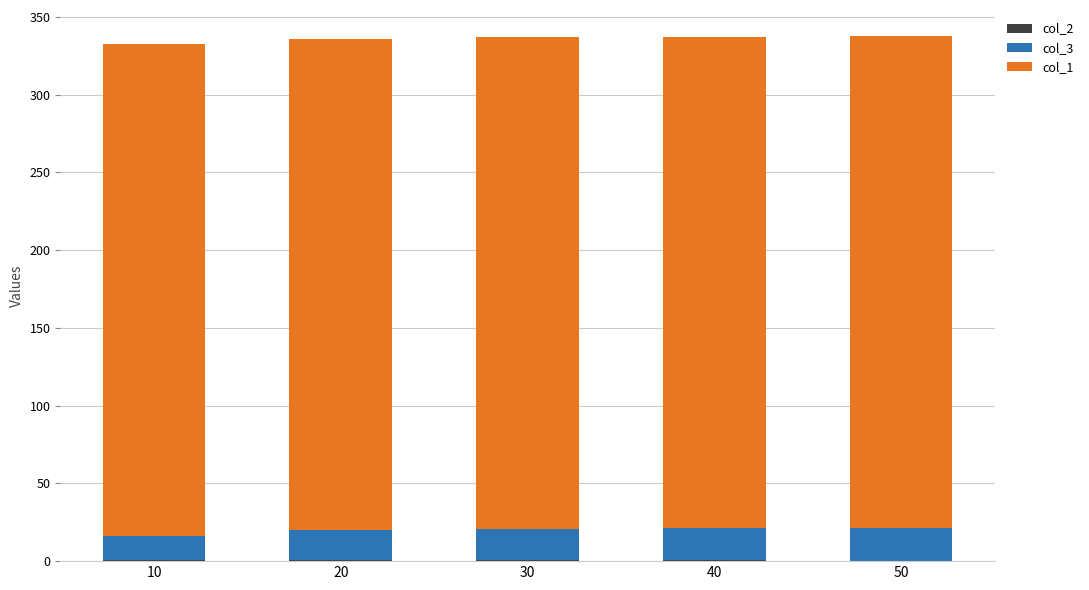

At which category is the sum across all series the highest?

50